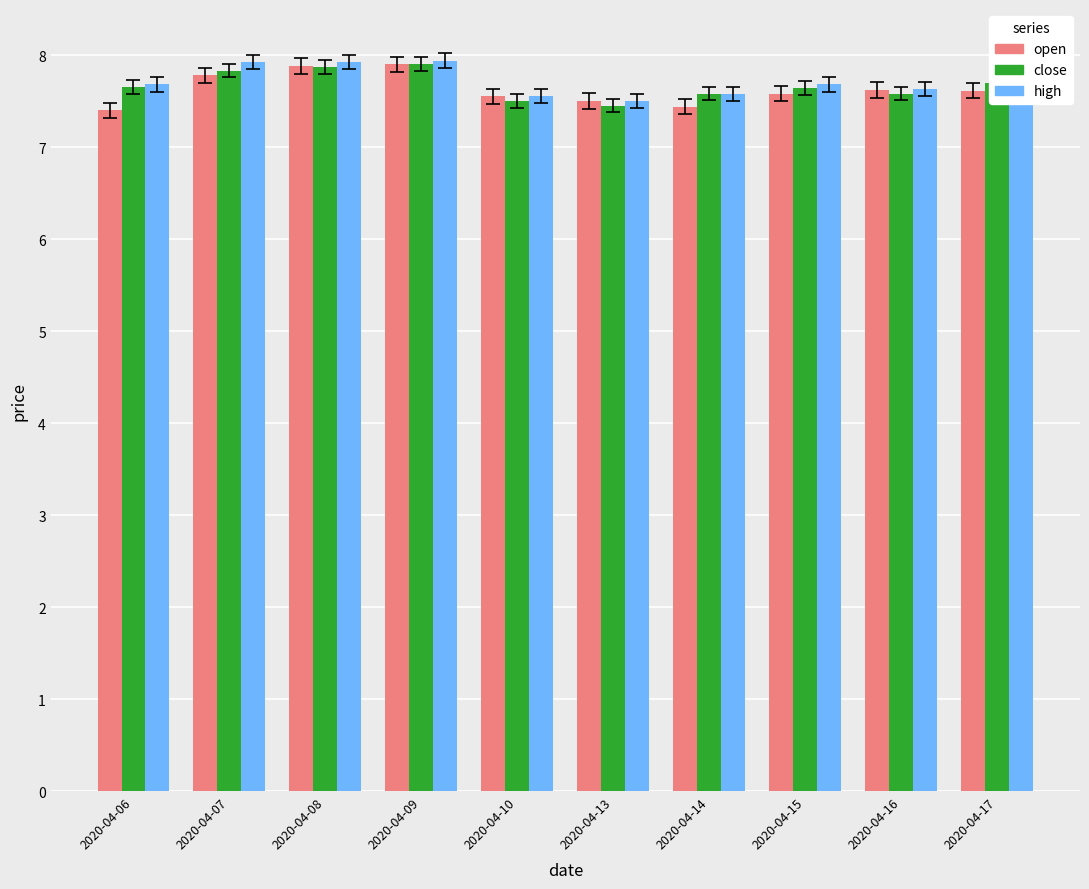

What is the sum of the close values at 2020-04-15 and 2020-04-08?

15.5